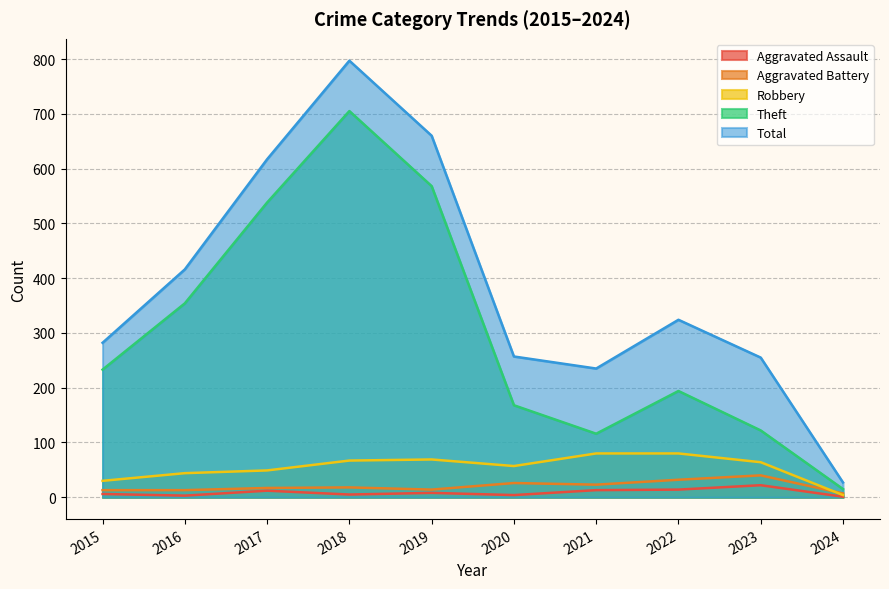

Which label corresponds to the largest value in the chart?

2018